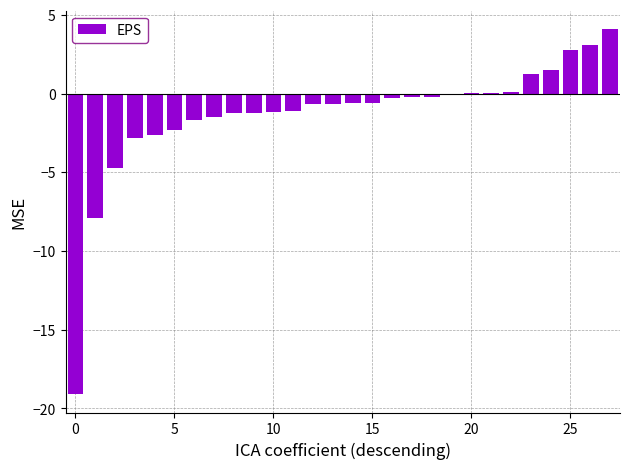

What is the greatest value displayed?

4.1